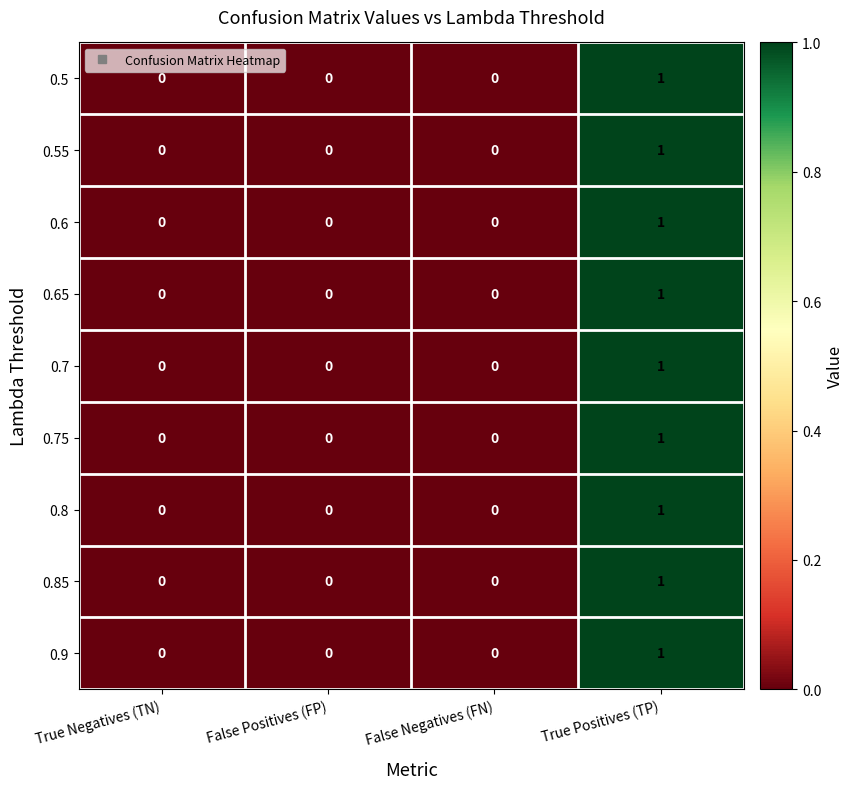

The value of 0.9 at False Negatives (FN) is -1. True or false?

False